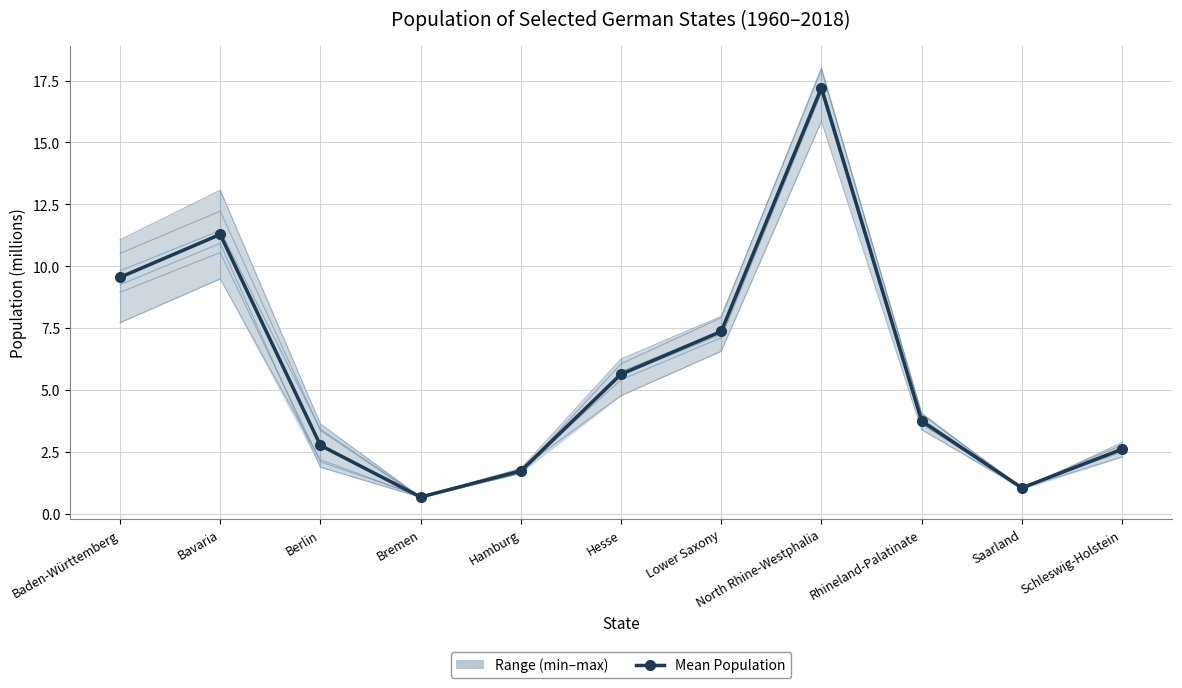

At which category does the data reach its first local valley?

Bremen